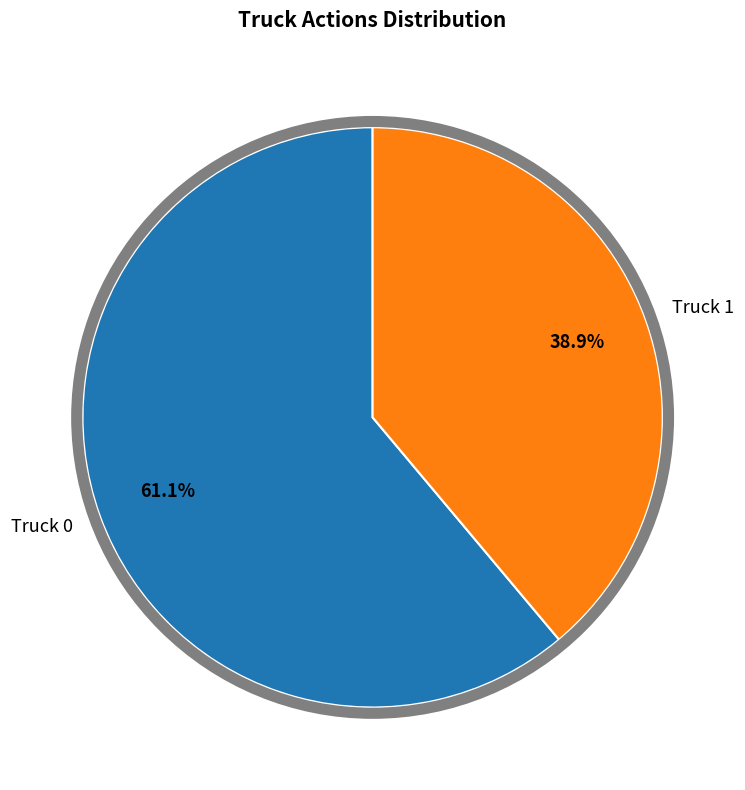

What portion of the pie excludes Truck 1?

61.1%